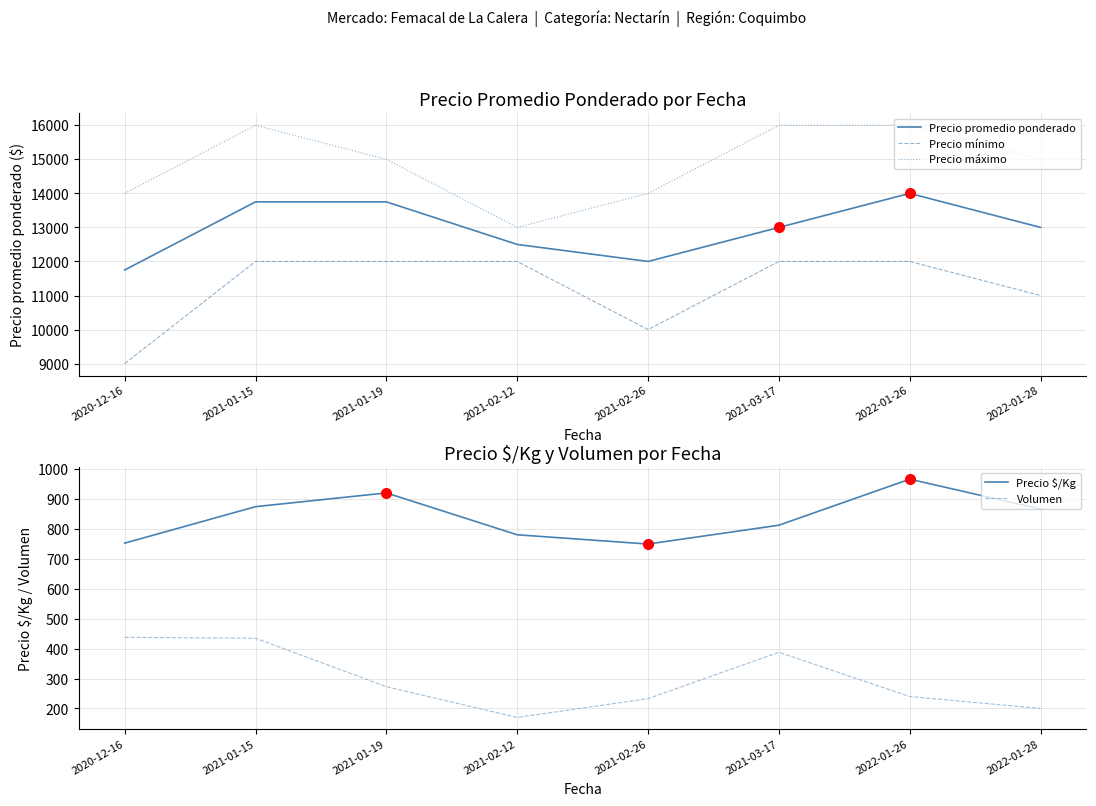

Which label corresponds to the smallest value in the chart?

2021-02-12